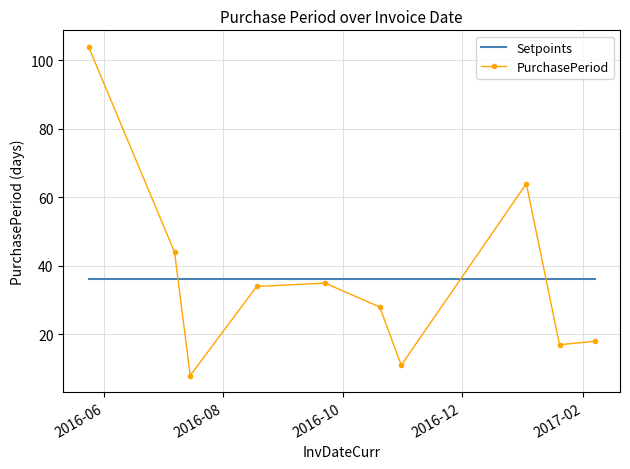

What is the greatest value displayed?

104.0